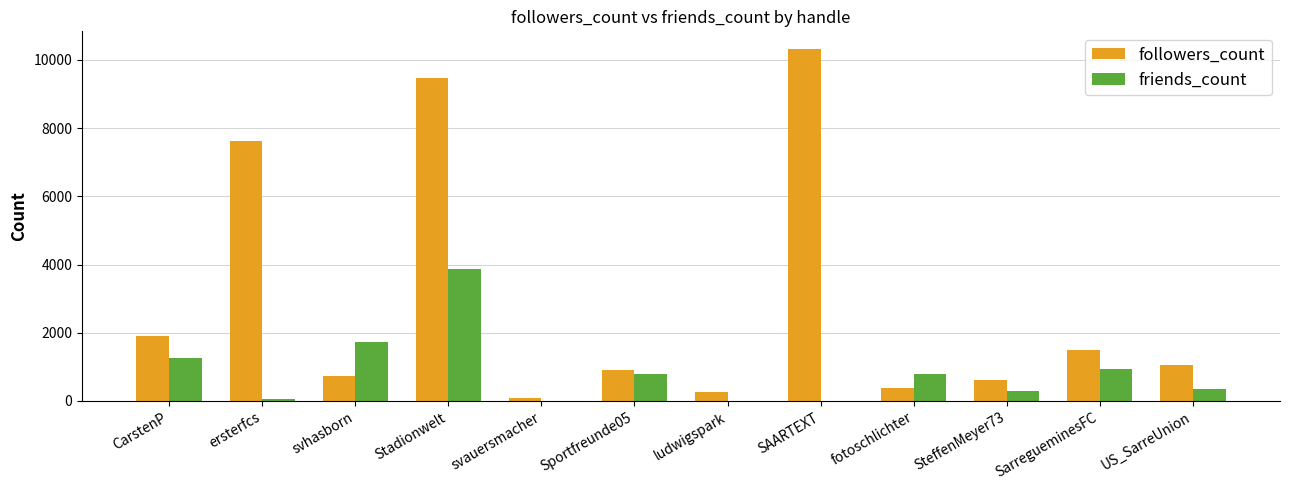

At which label does friends_count first exceed 781?

CarstenP